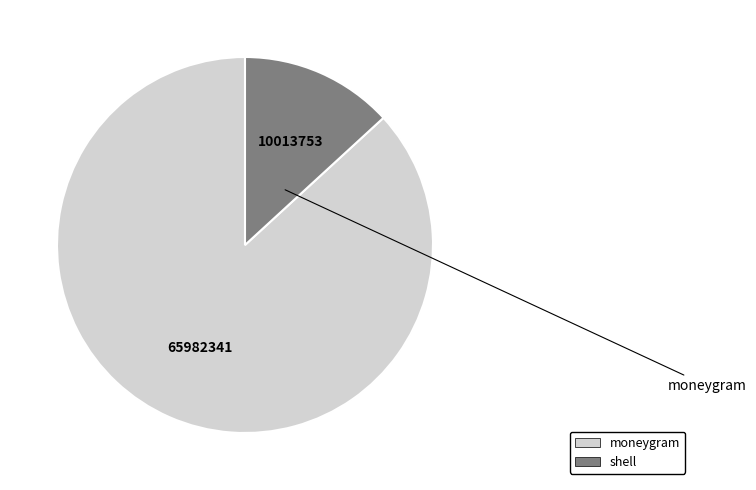

How many slices are in this pie chart?

2